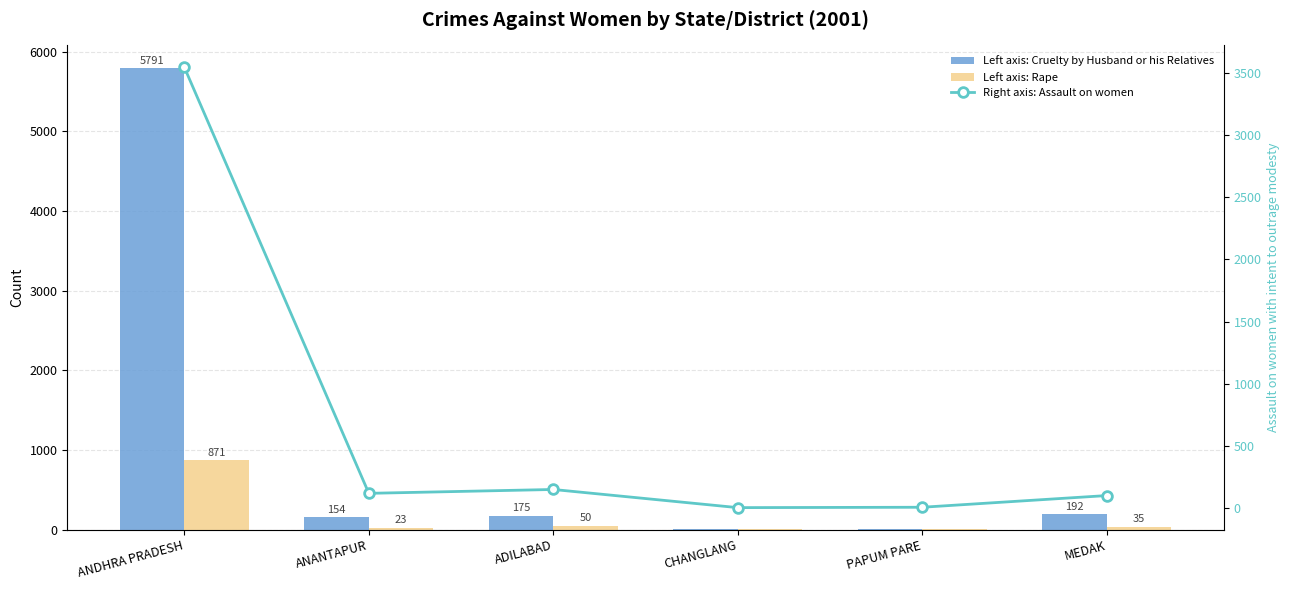

Rank the categories by Rape value from highest to lowest.

ANDHRA PRADESH, ADILABAD, MEDAK, ANANTAPUR, PAPUM PARE, CHANGLANG